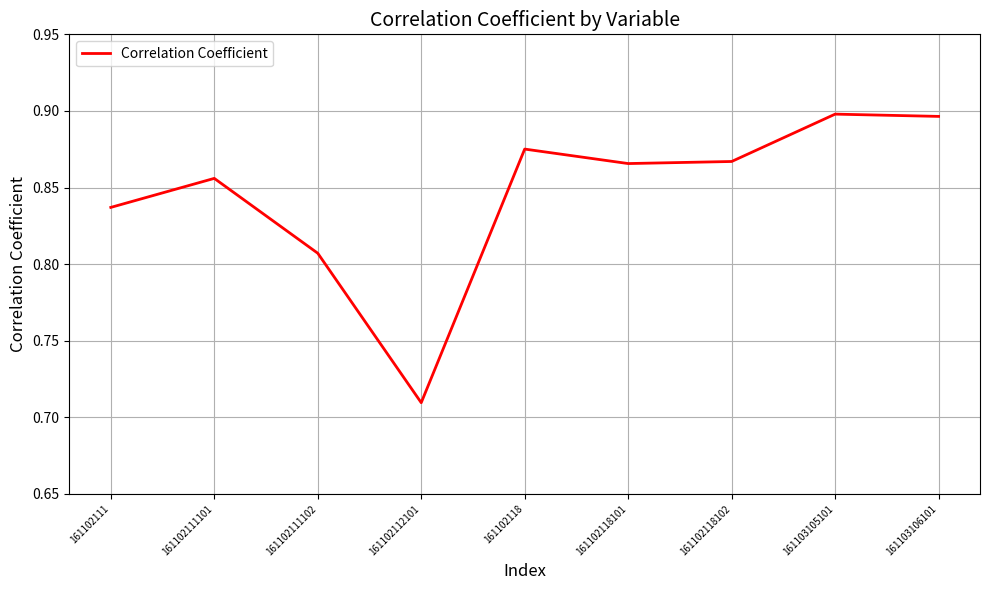

What is the difference between the maximum and minimum values?

0.2